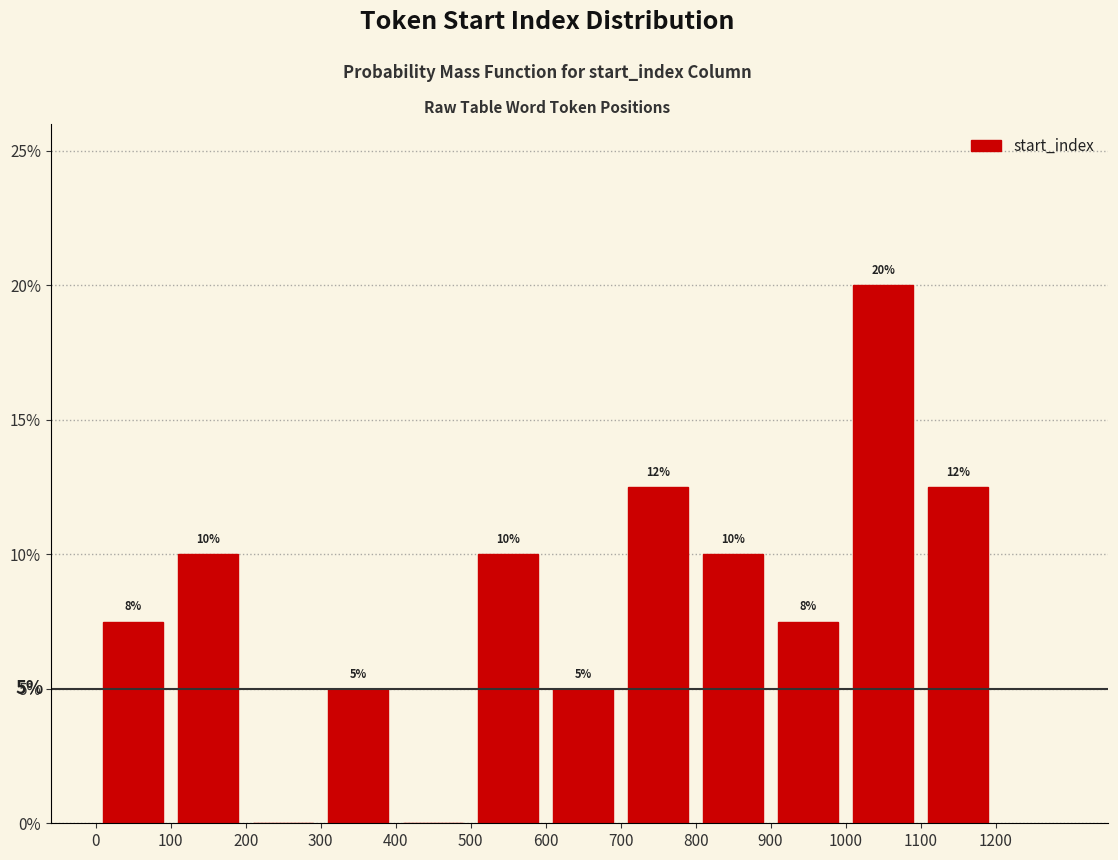

Which range on the x-axis has the tallest bar?

1000 to 1100